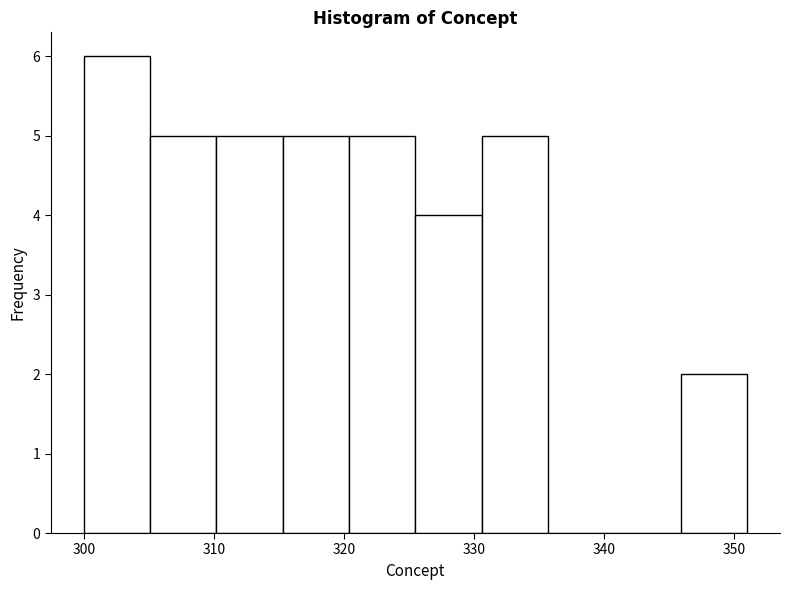

How tall is the bar that spans 330.6 to 335.7 on the x-axis? Neither the bar edges nor the heights are printed on the chart, so give them approximately, as read against the axes.

5